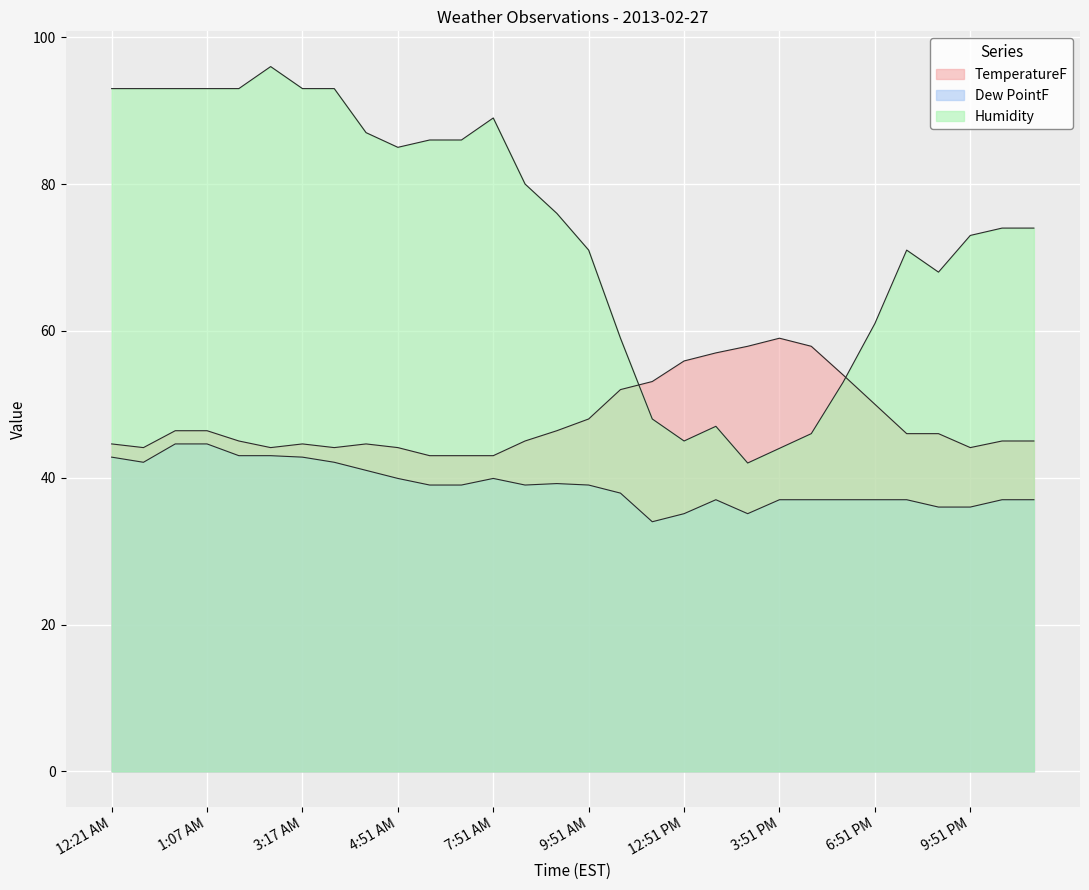

Between 8:51 AM and 10:51 PM, which series saw the biggest shift?

Humidity